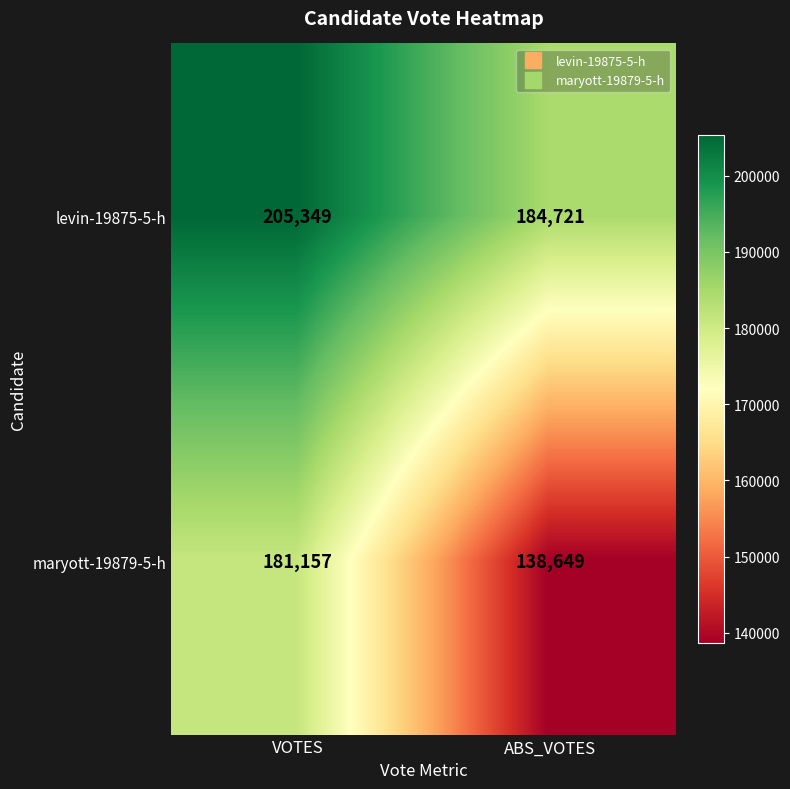

Reading left to right, transcribe all the data shown in this chart.

levin-19875-5-h: VOTES=205349	ABS_VOTES=184721
maryott-19879-5-h: VOTES=181157	ABS_VOTES=138649